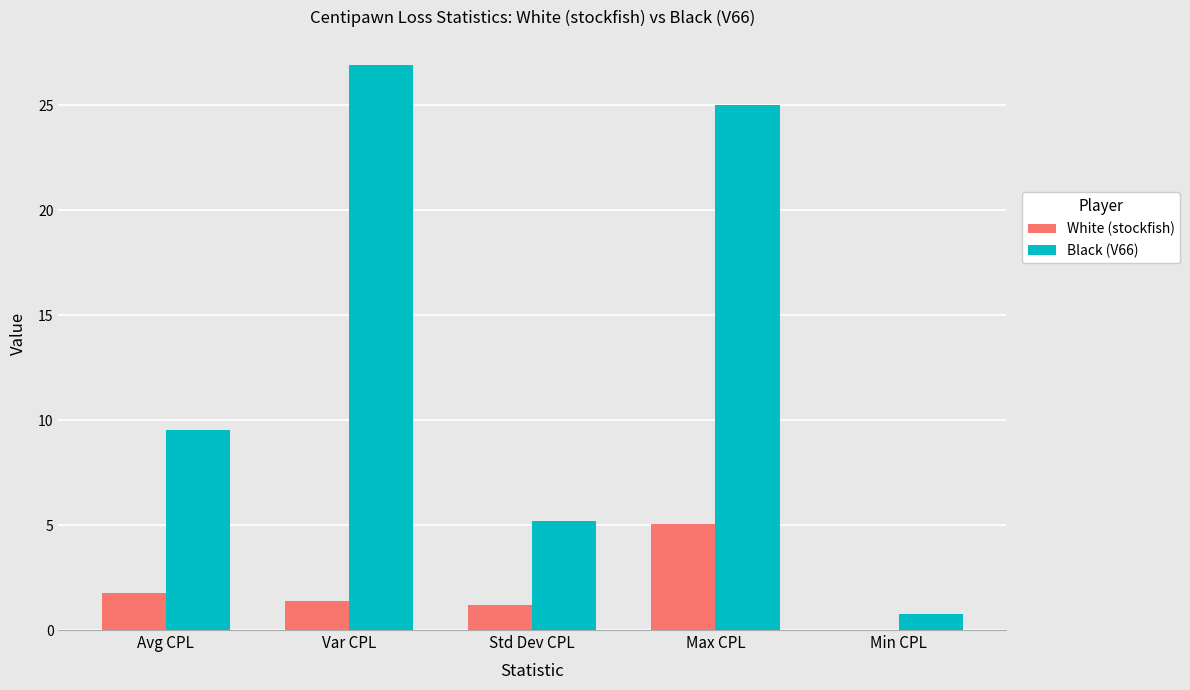

Reading right to left, extract all data points from this chart.

White (stockfish): 0.0	5.1	1.2	1.4	1.7
Black (V66): 0.8	25.0	5.2	26.9	9.5